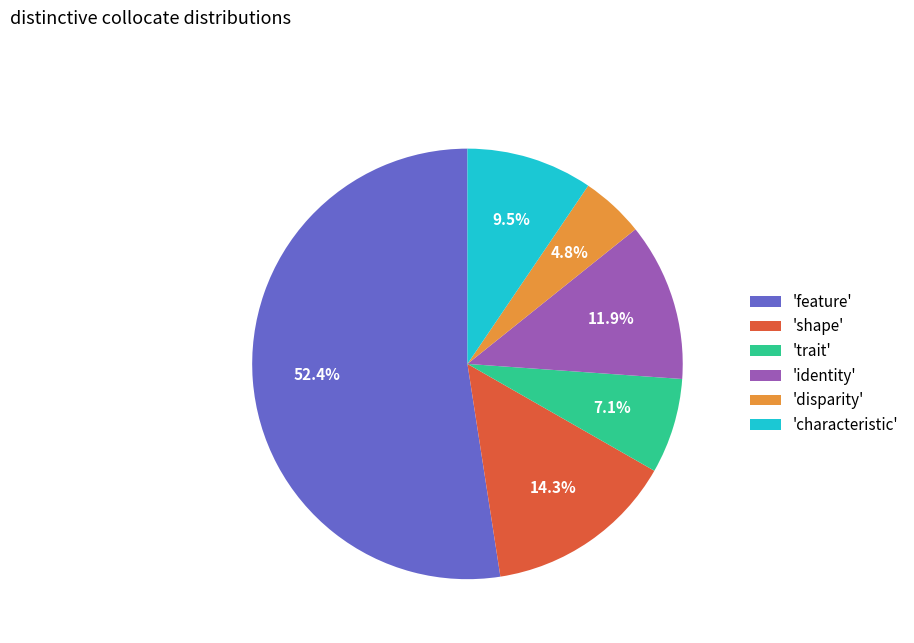

What is the majority slice?

'feature'